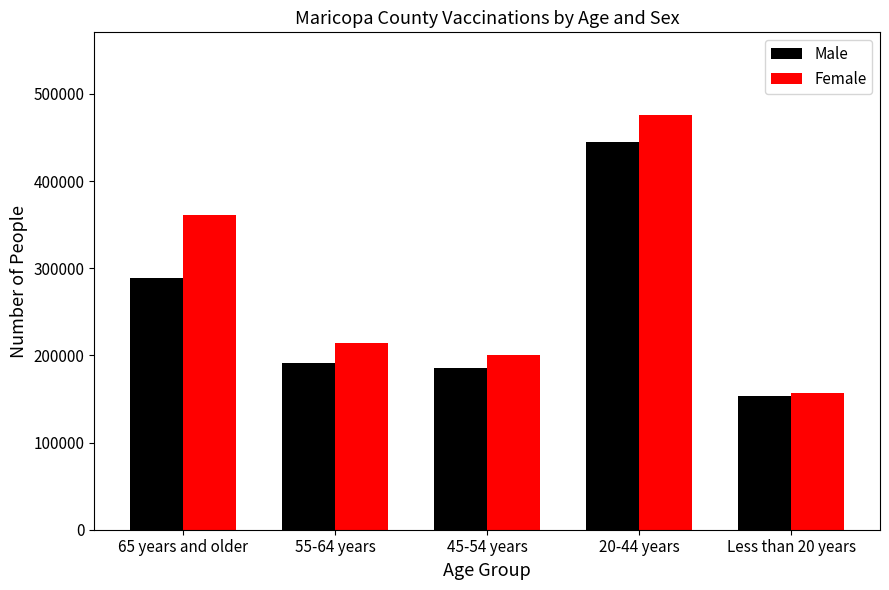

What position from the left is 65 years and older?

1